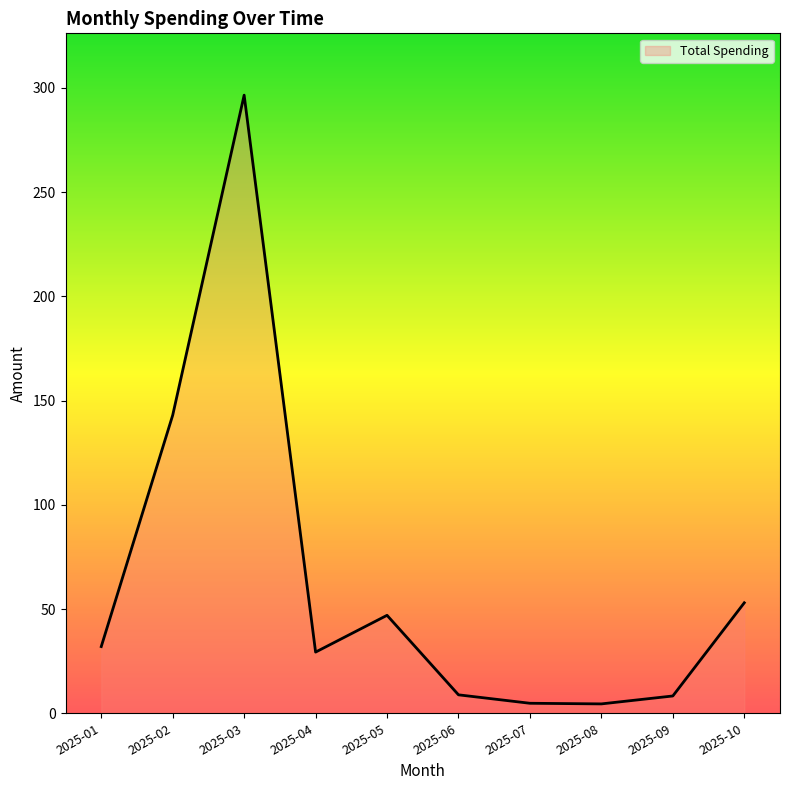

Does the chart display data point markers on the line(s)?

No